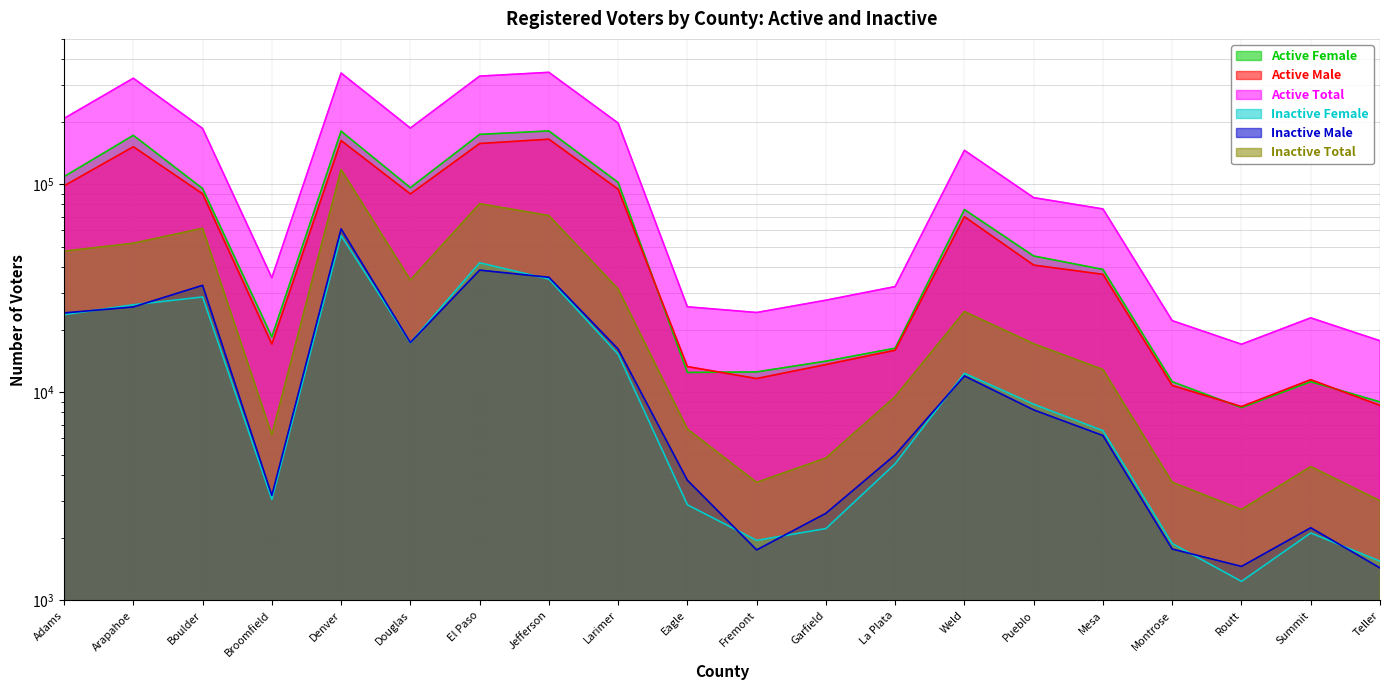

Is it true that Inactive Male equals 2621 at Garfield?

True